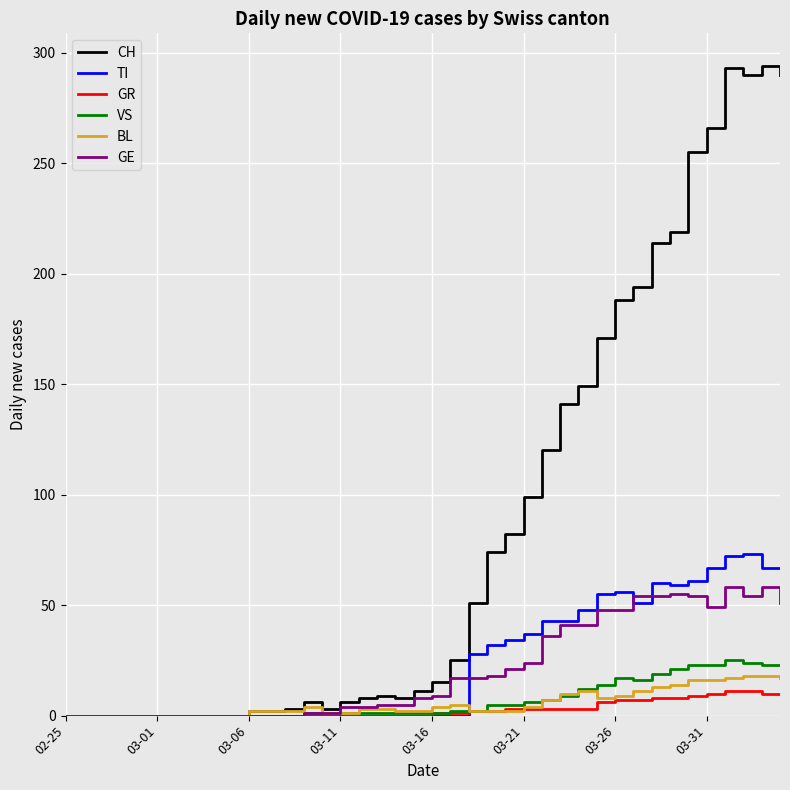

What is the sum of all VS values?

284